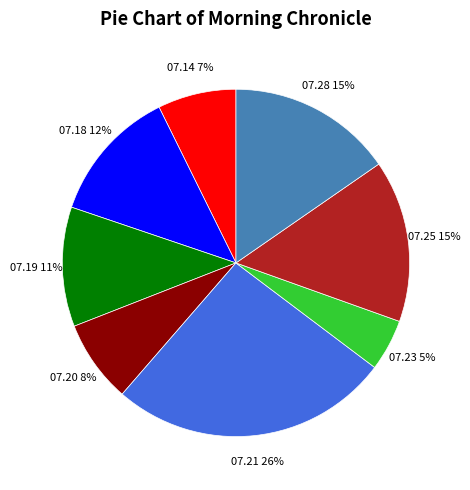

To the nearest percent, what is the average slice percentage?

12%